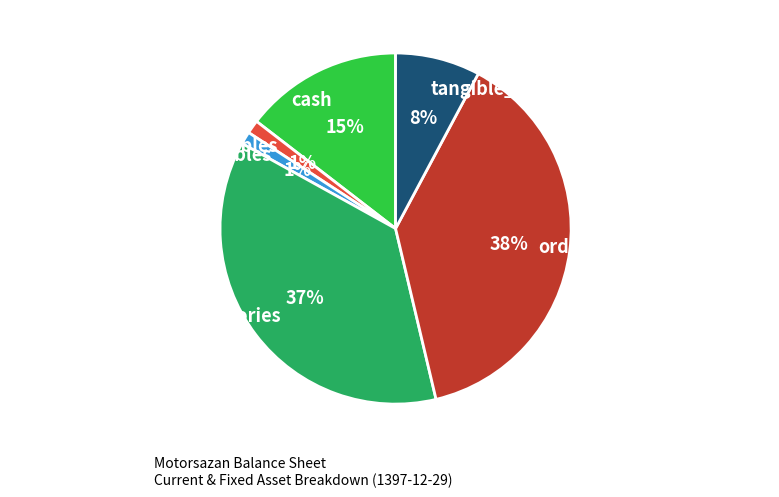

Do orders_and_prepayments and cash together represent more than half of the pie?

Yes